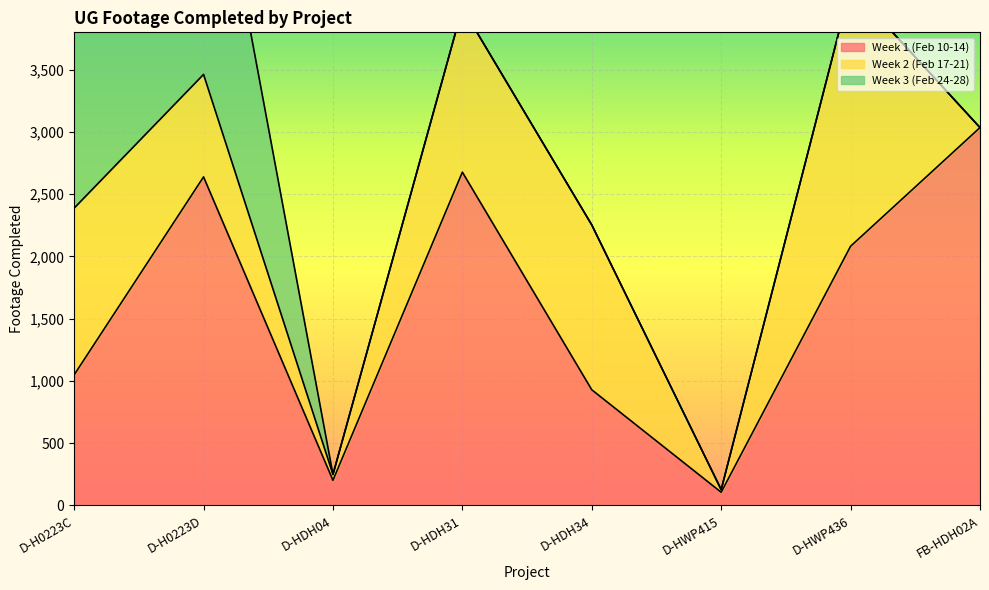

What are all the series names shown in the legend?

Week 1 (Feb 10-14), Week 2 (Feb 17-21), Week 3 (Feb 24-28)